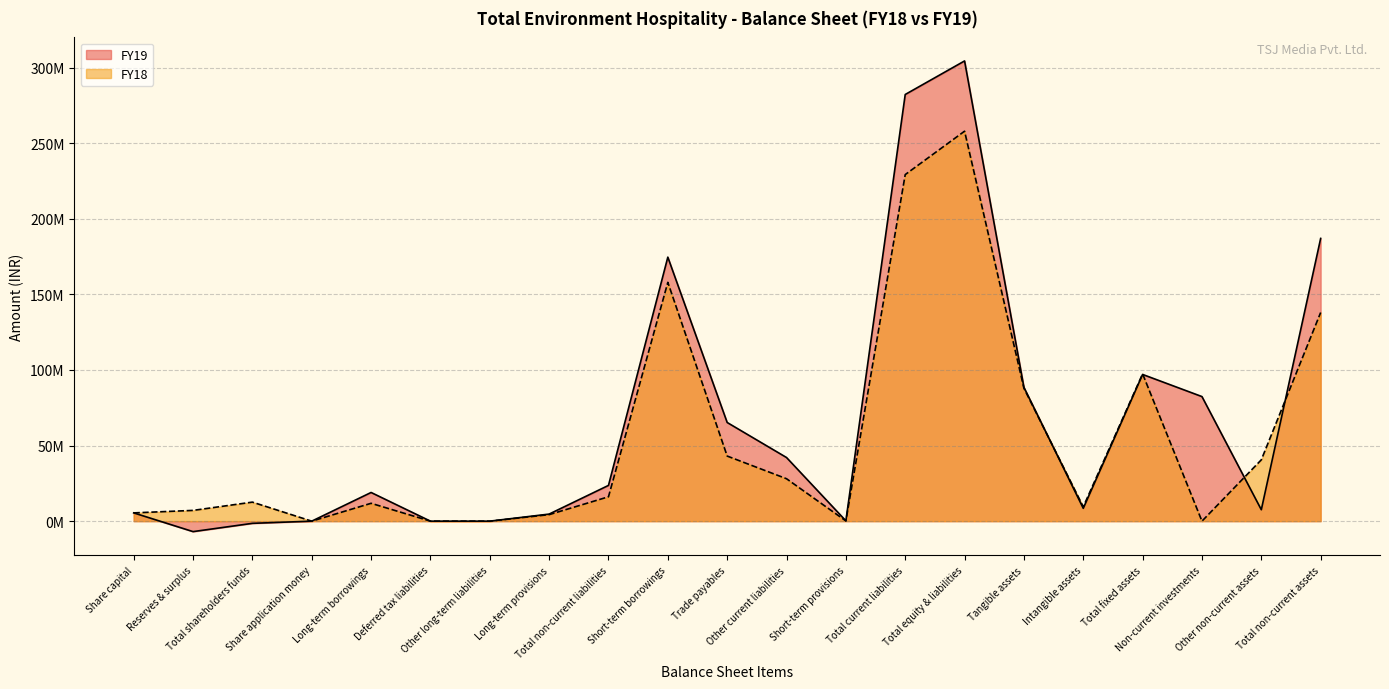

The value of FY18 at Trade payables is 43067794. True or false?

True